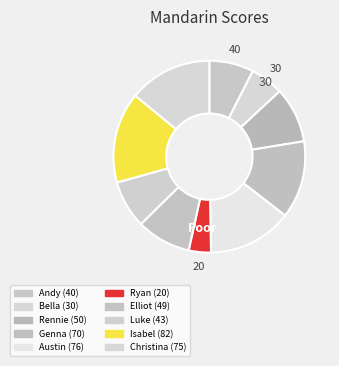

Does Ryan account for over 50% of the chart?

No